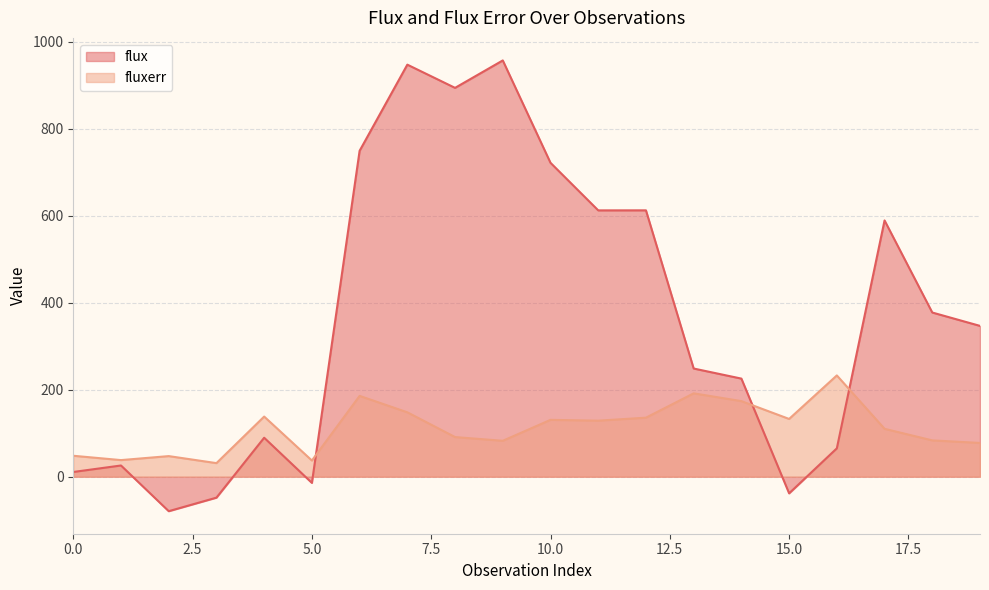

What is the maximum value shown in the chart?

957.1